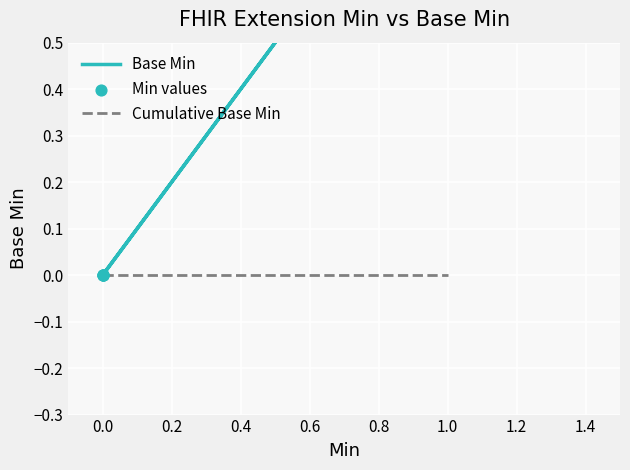

Which series contains the lowest Y value?

Base Min